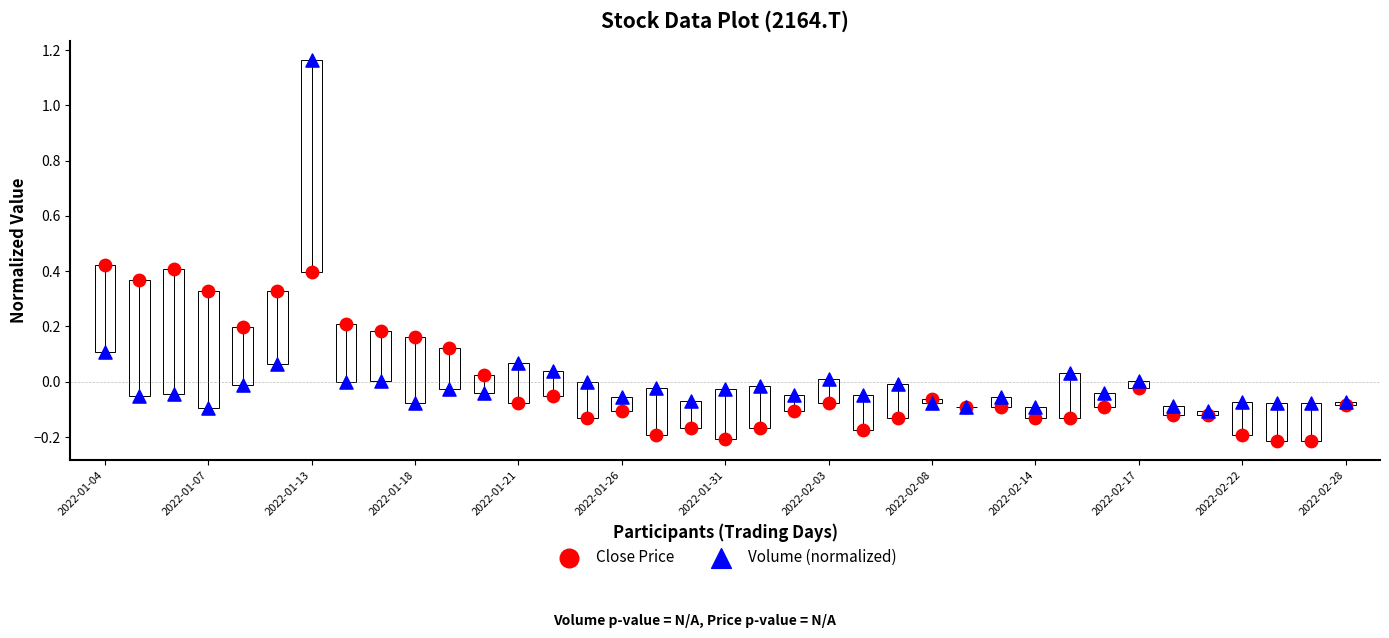

Which series has the widest spread of Y values?

Volume (normalized)